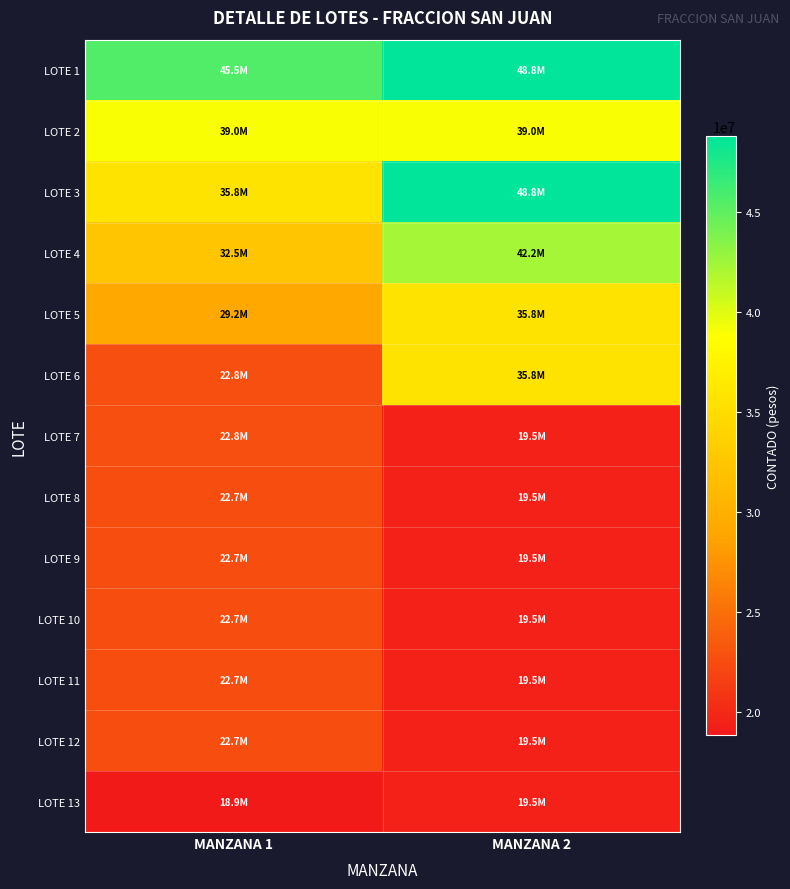

Count the number of categories in the chart.

2